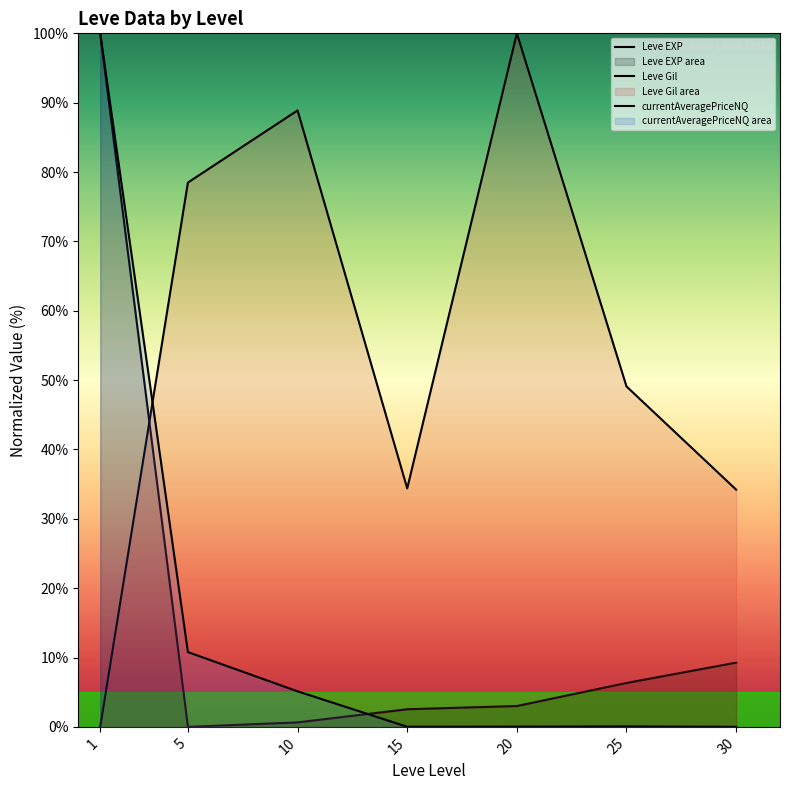

Rank the series at 10 from highest to lowest value.

Leve Gil, currentAveragePriceNQ, Leve EXP